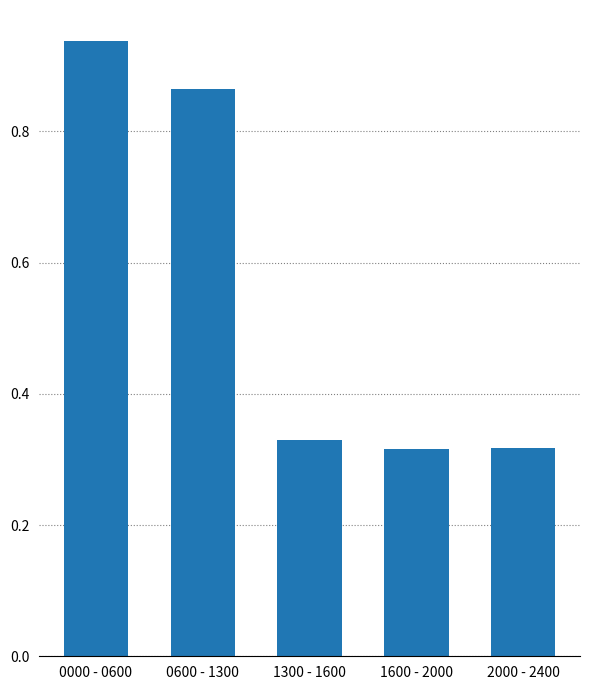

Is it true that the value at 0000 - 0600 is 1.5?

False